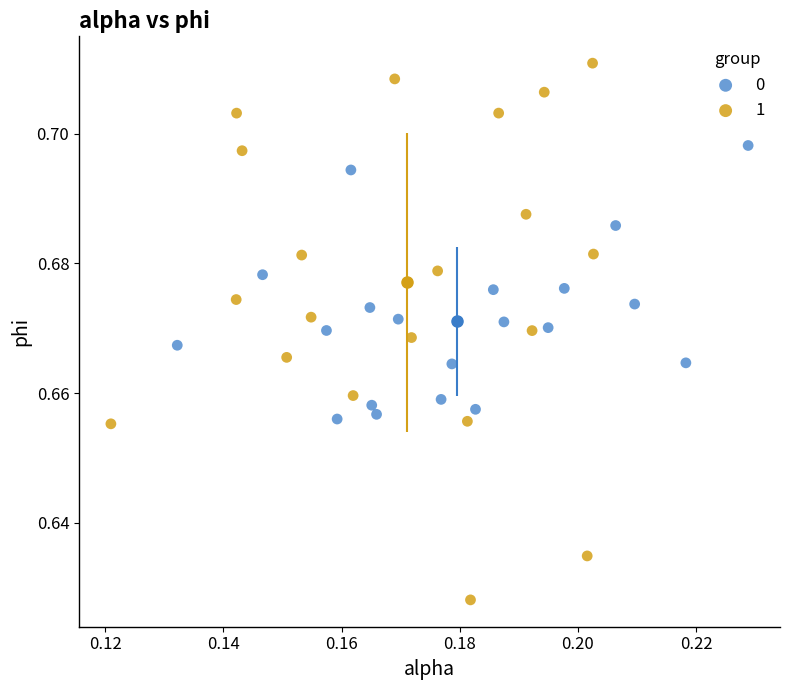

Which series contains the lowest Y value?

1